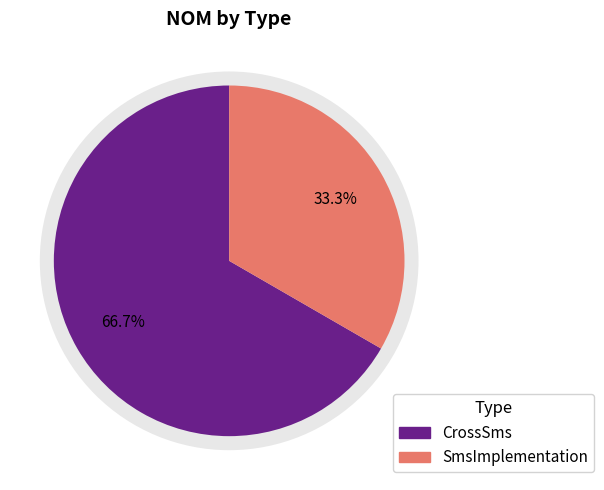

Between CrossSms and SmsImplementation, which is larger?

CrossSms